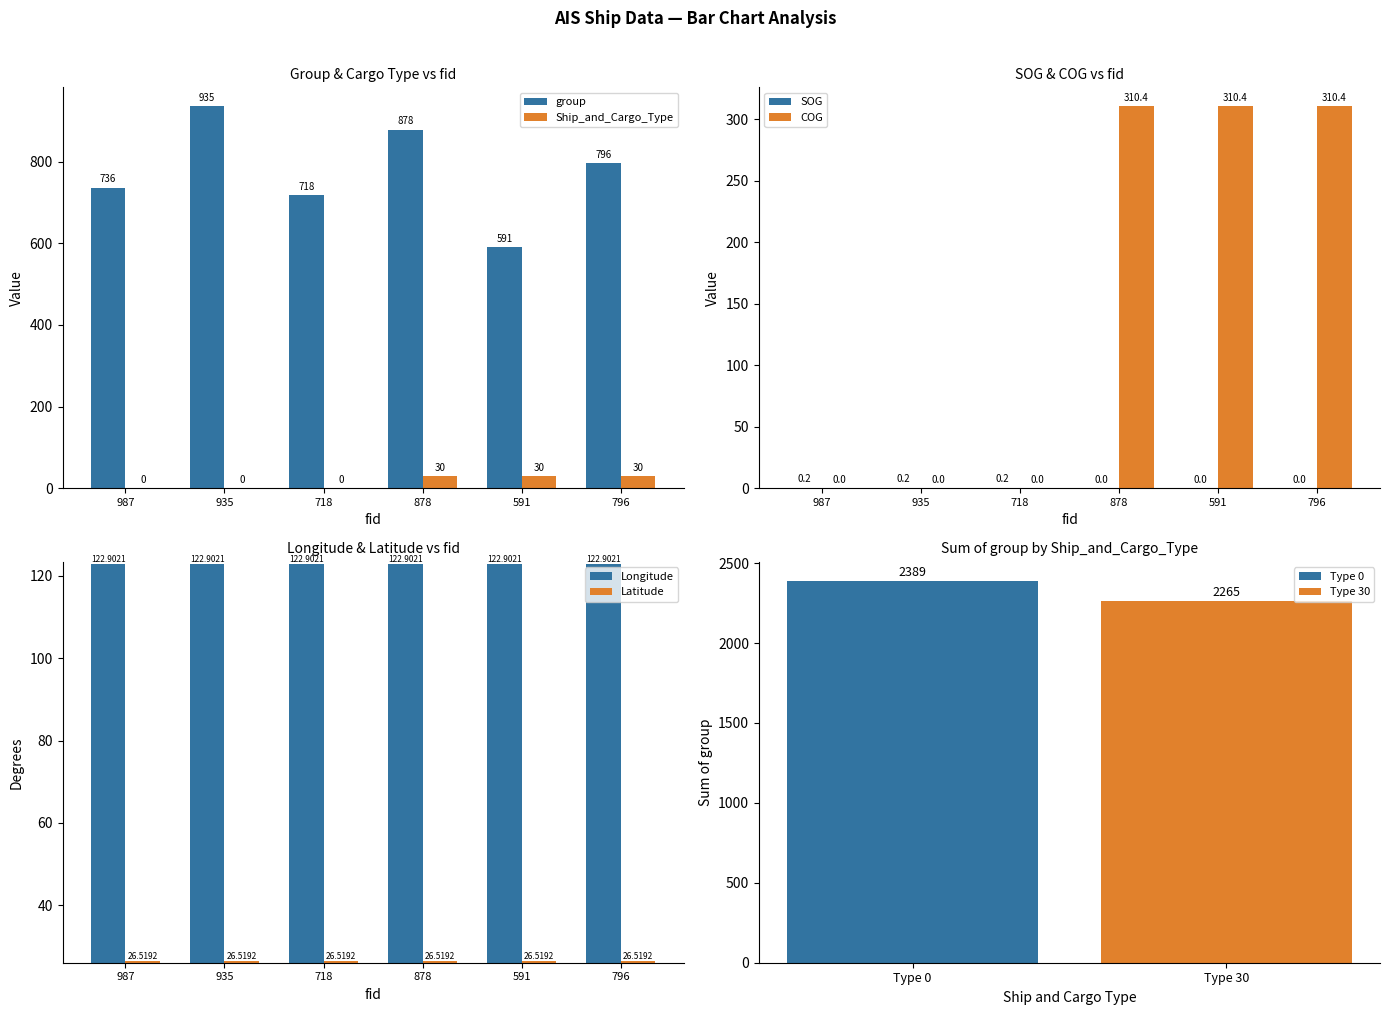

At 591, list the series in order from smallest to largest.

SOG, Latitude, Ship_and_Cargo_Type, Longitude, COG, group